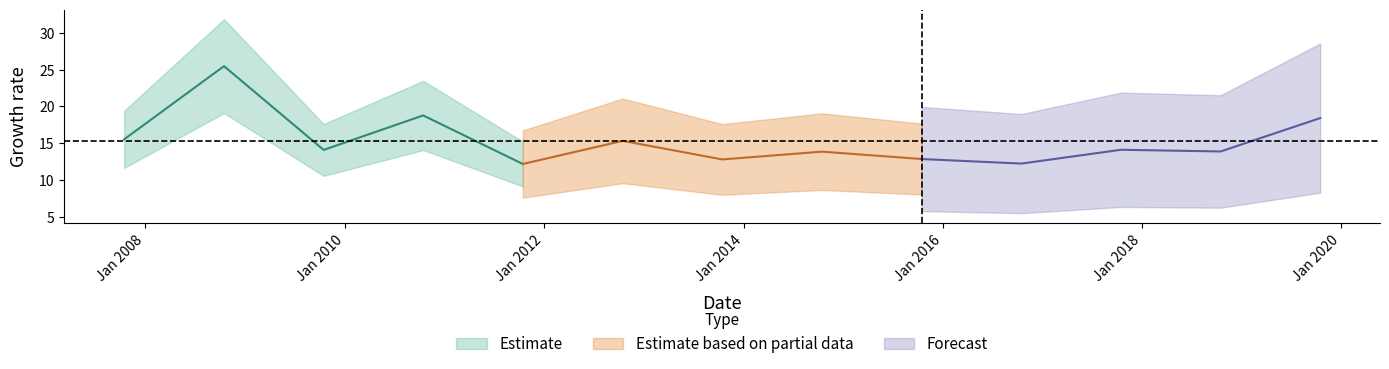

What is the difference between the second highest and minimum values?

6.6